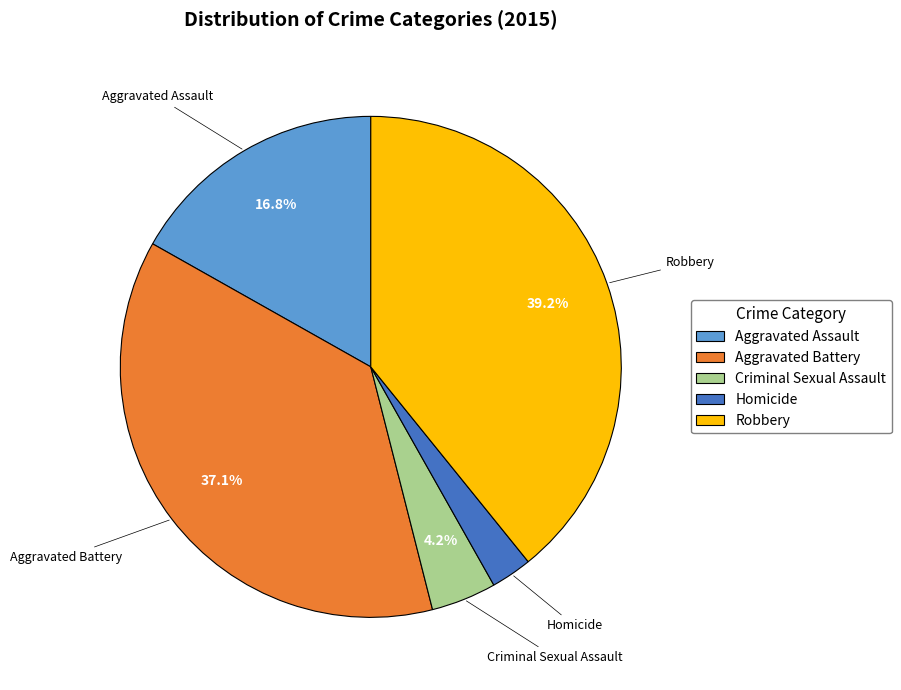

What percentage is the Criminal Sexual Assault slice, to the nearest percent?

4%